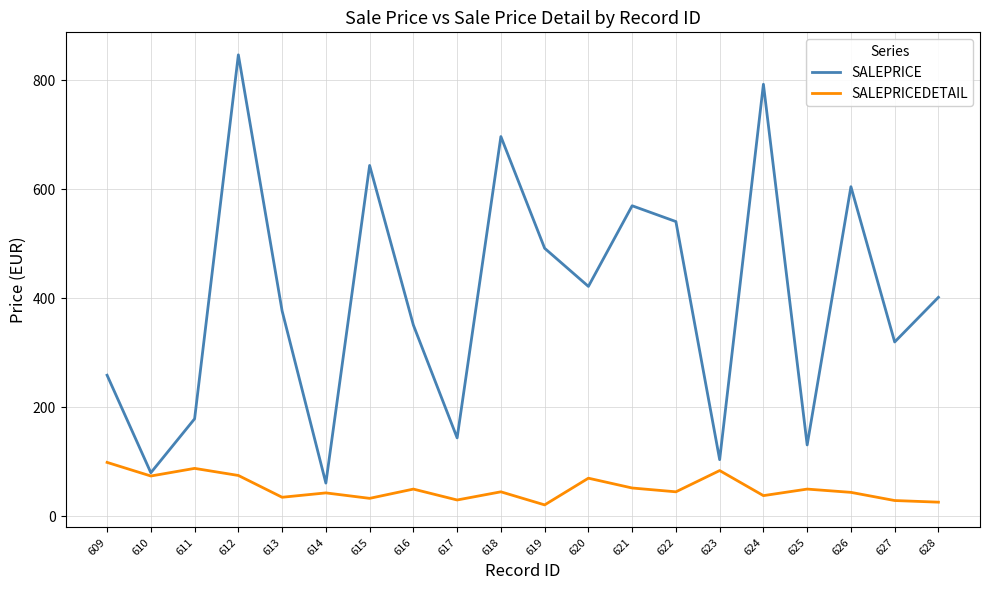

At which category does the chart reach its peak across all series?

612